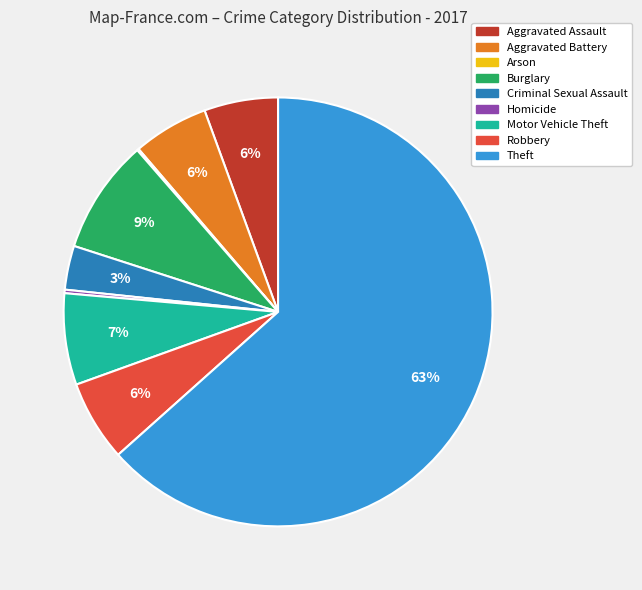

To the nearest percent, what is the average slice percentage?

11%